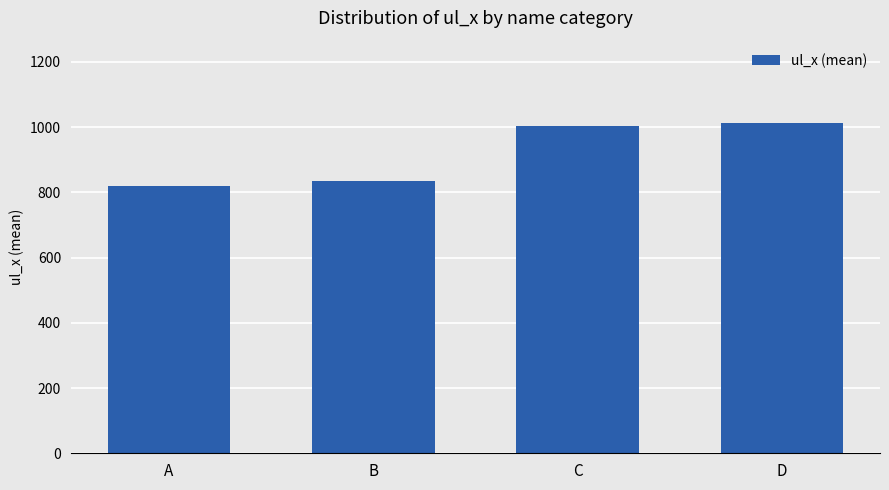

At which label is the value closest to 915?

B